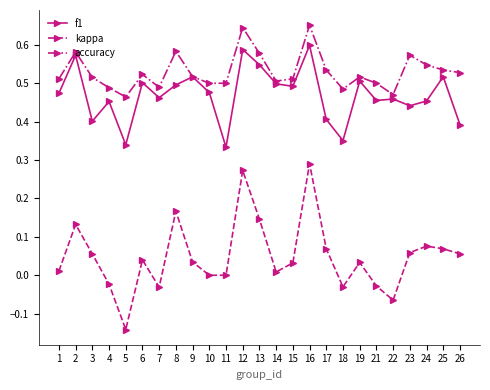

Which series has the largest range (max minus min)?

kappa